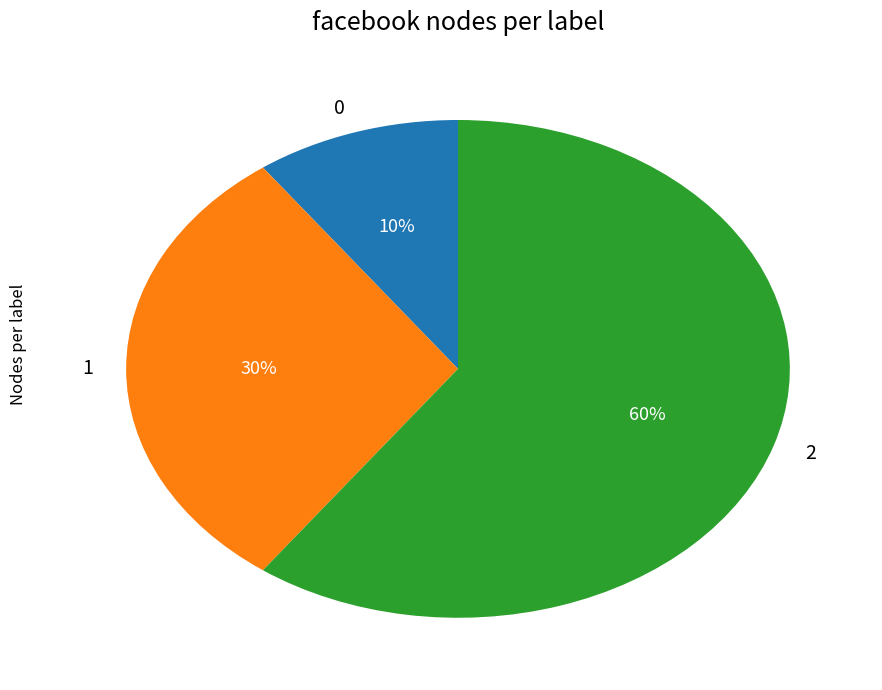

What percentage is the 1 slice, to the nearest percent?

30%